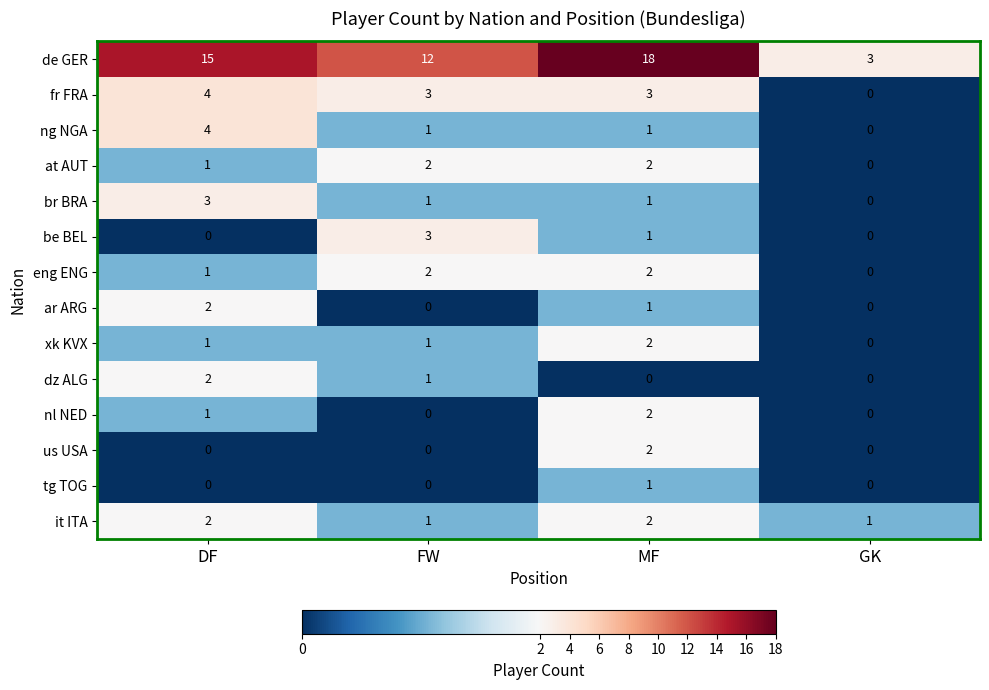

Which series has the widest spread of values?

de GER